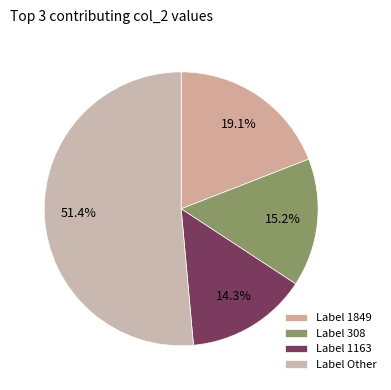

How many segments does this pie chart have?

4